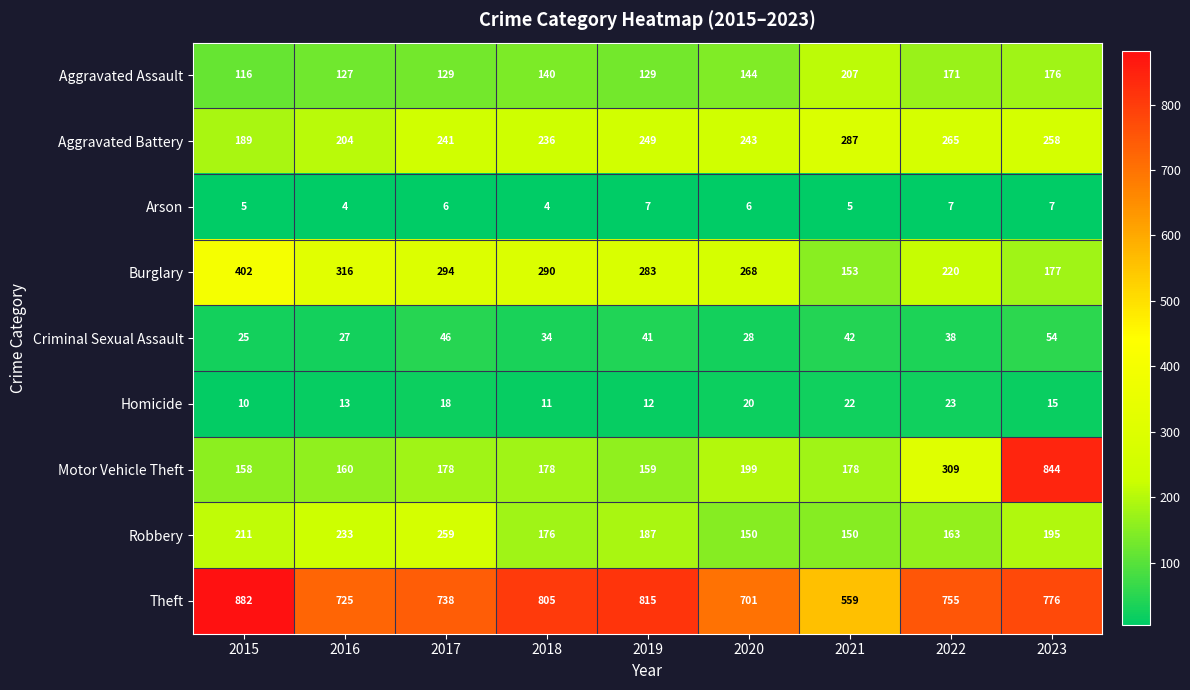

What is the greatest value displayed?

882